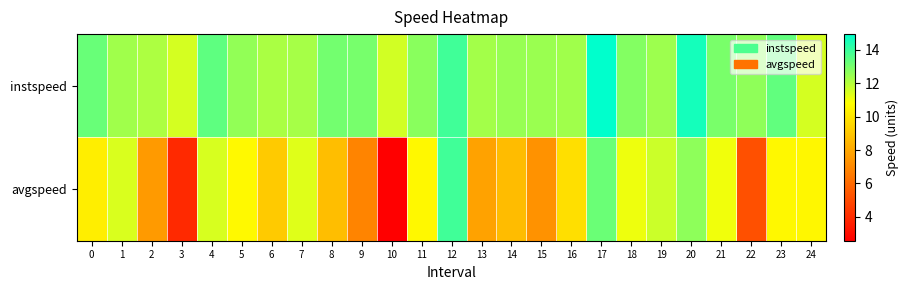

How many categories are shown in the chart?

25